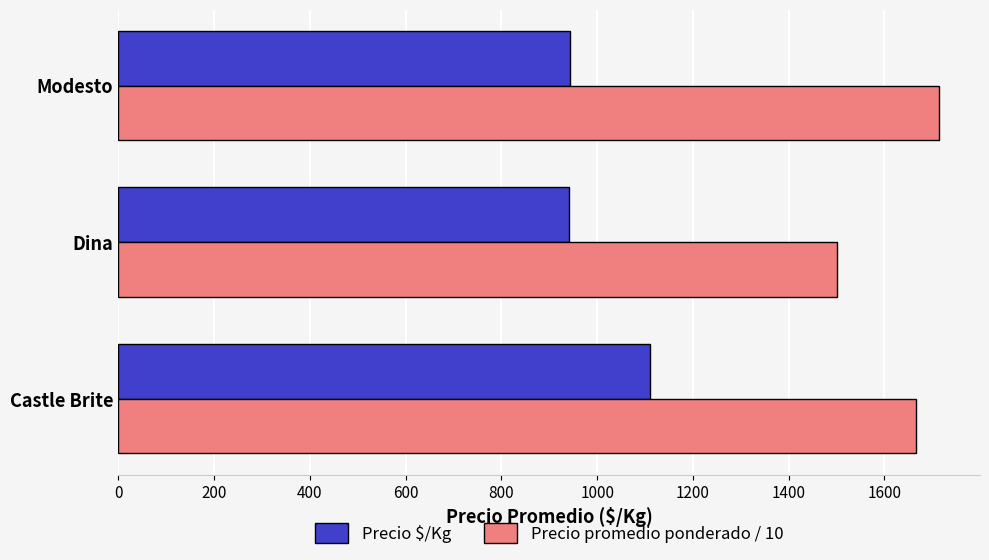

What is the sum of all Precio promedio ponderado / 10 values?

4880